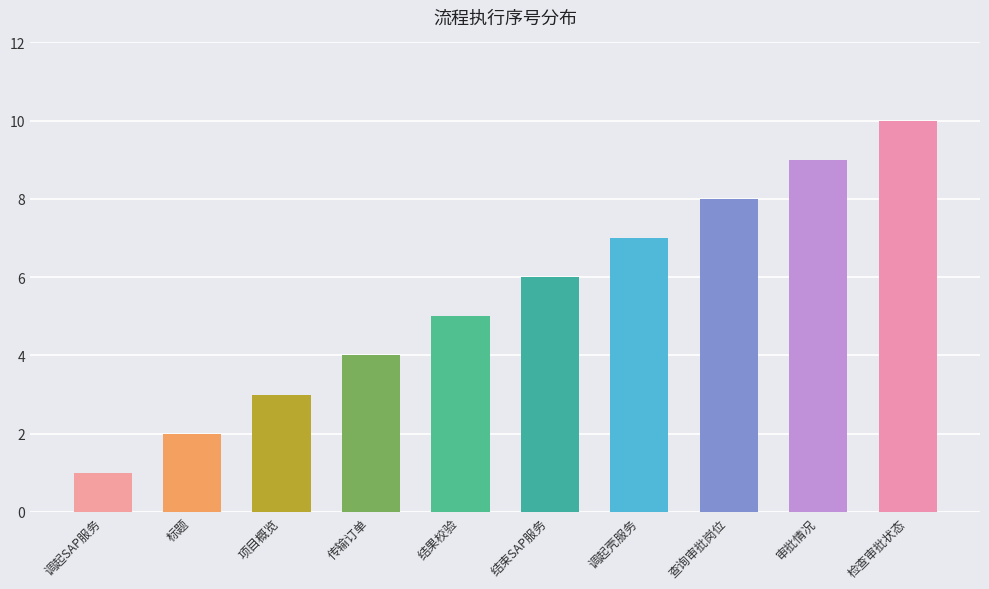

What is the ratio of the value at 审批情况 to the value at 传输订单?

2.2